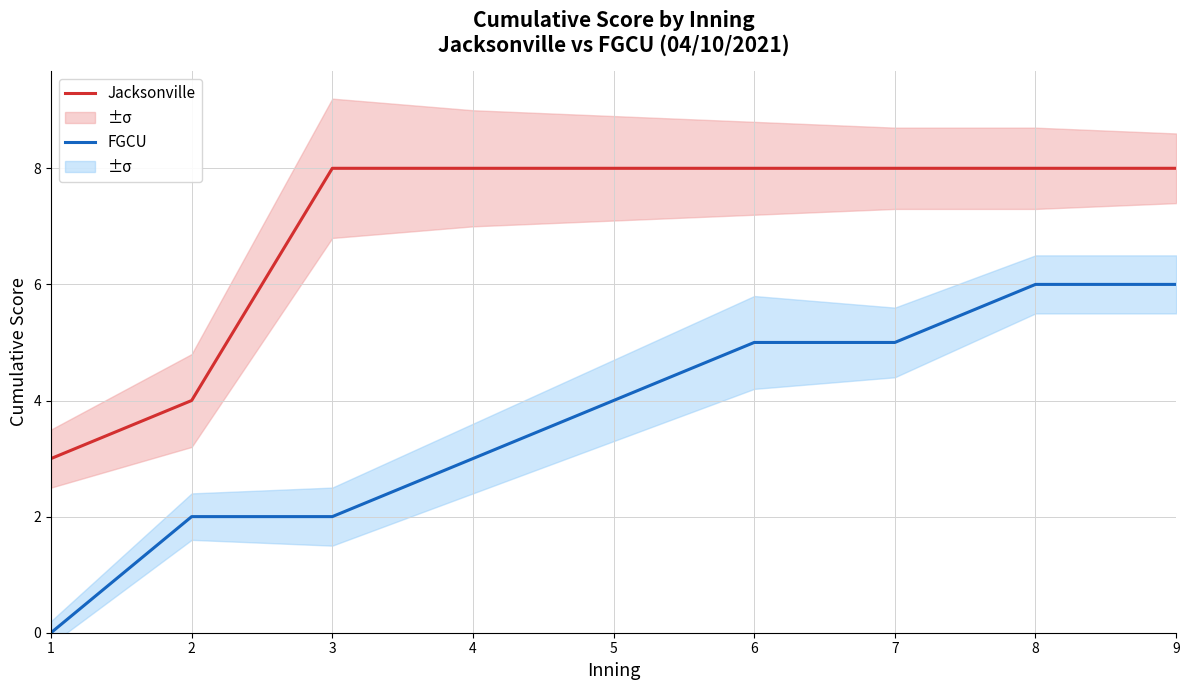

How many distinct data groups are displayed?

2